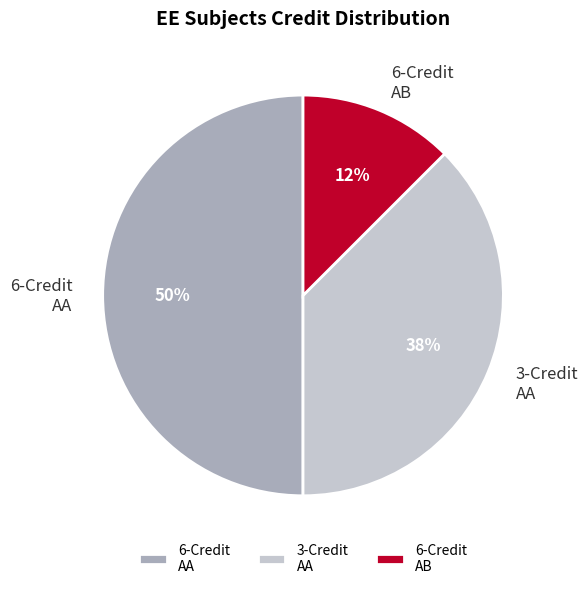

Does 6-Credit AB account for over 50% of the chart?

No